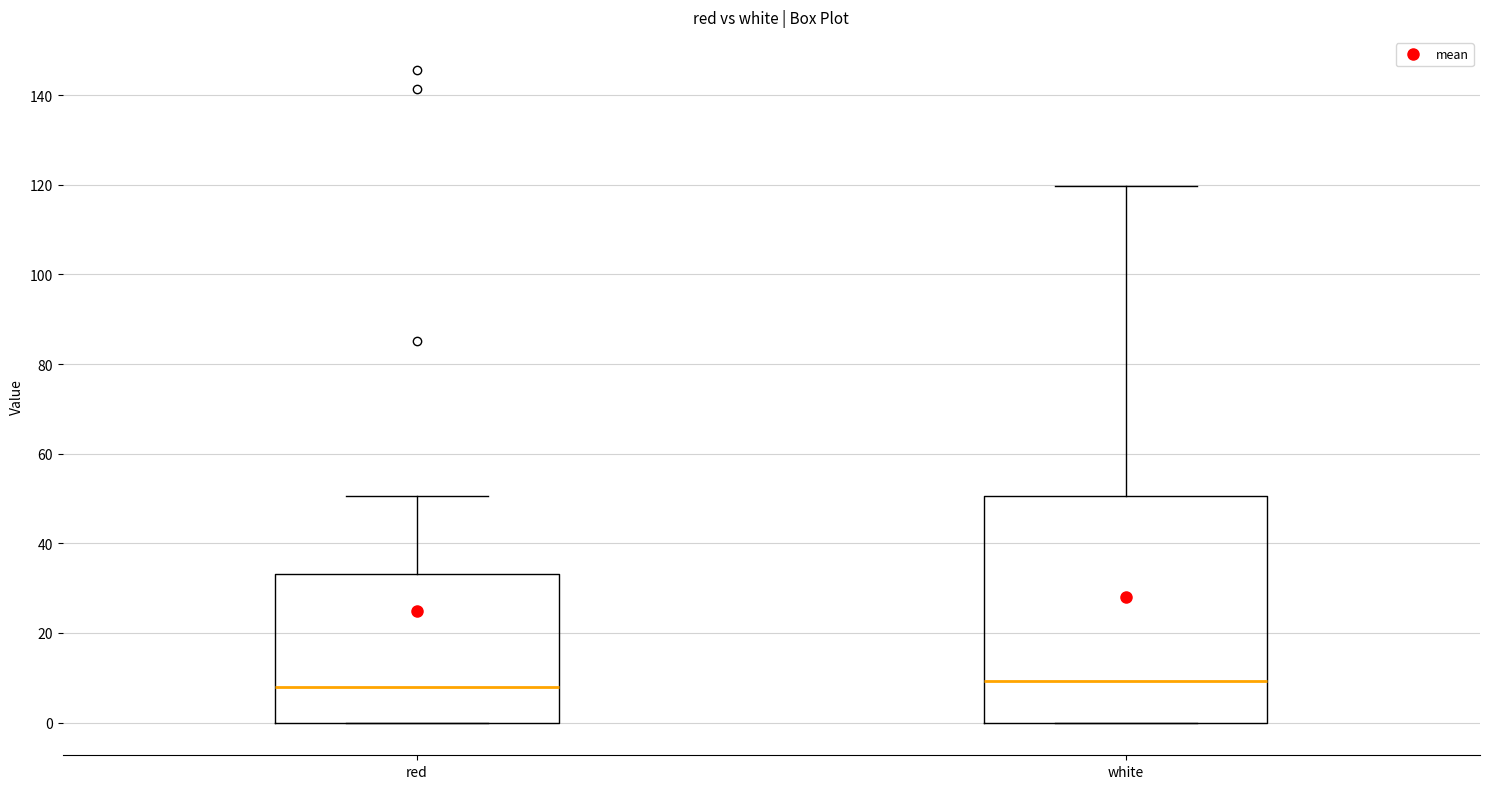

Reading left to right, read every box against the y-axis: the position of its median line, the range the box covers, and the ends of its whiskers. The values are not printed on the chart, so give them approximately, as read against the axis.

red: median 8, box 0 to 34, whiskers 0 to 50
white: median 10, box 0 to 50, whiskers 0 to 120